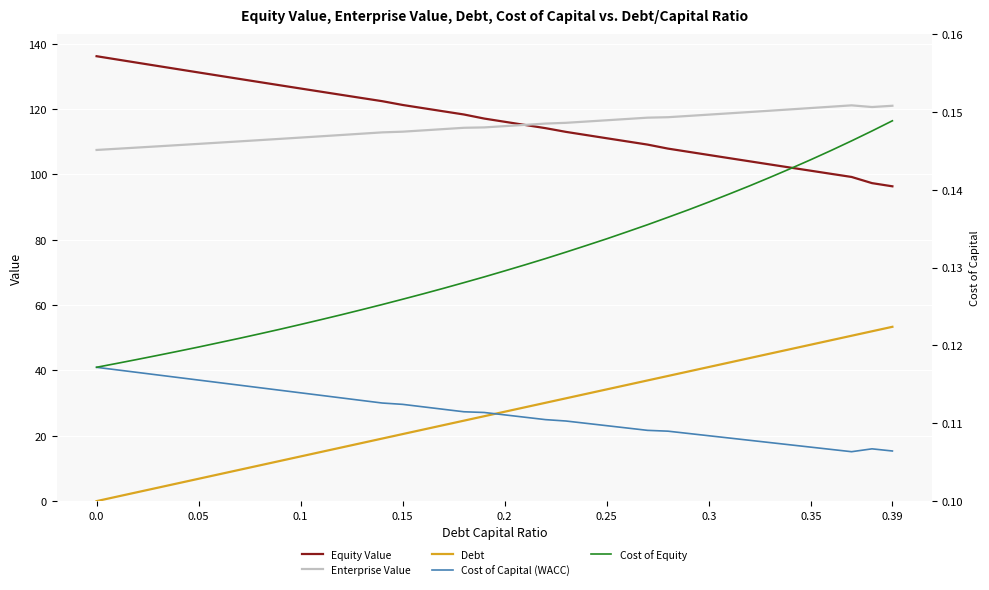

True or false: Enterprise Value and Debt cross at least once.

False